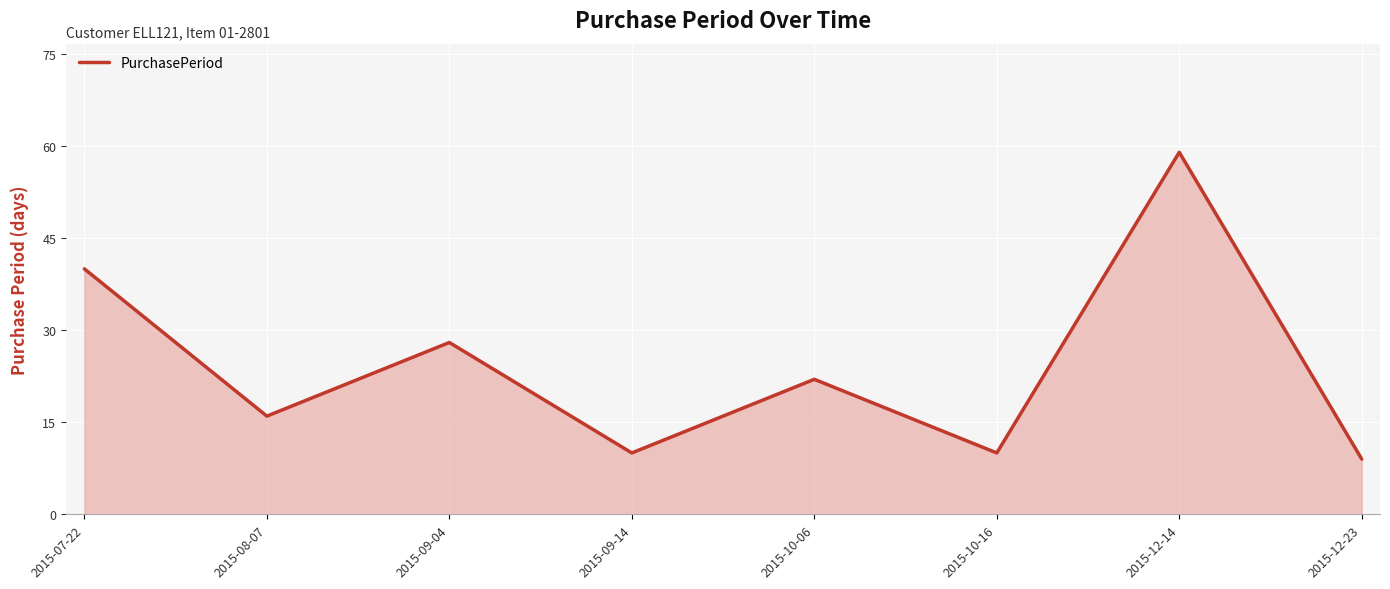

What position from the right is 2015-10-06?

4